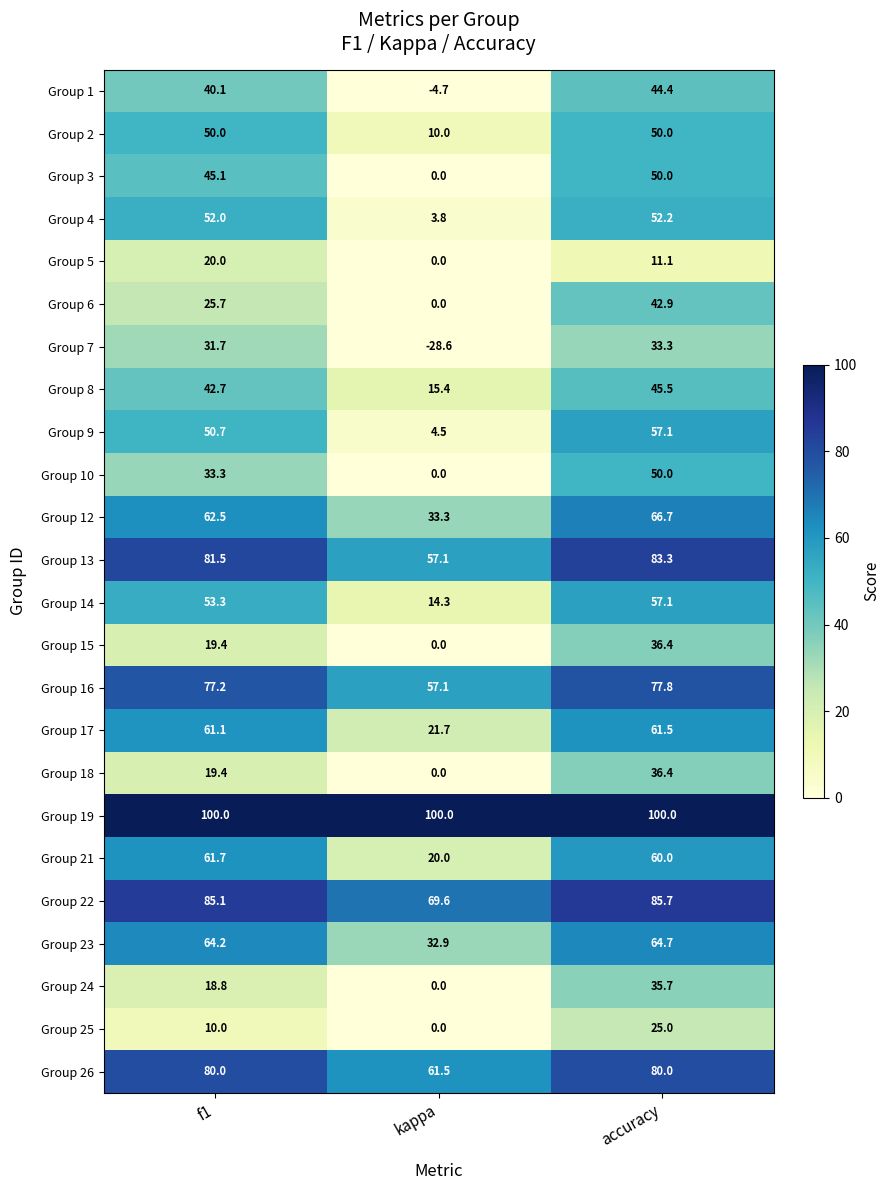

Where does the Group 8 series first go above 42?

f1